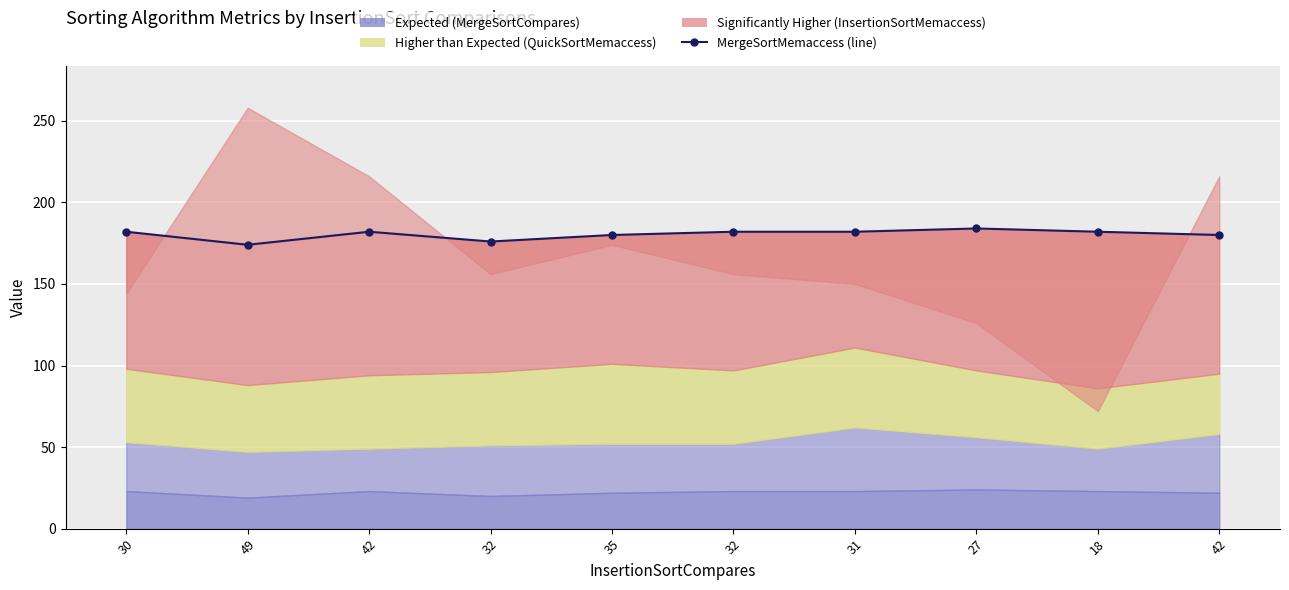

Which category has the highest value across all series?

27